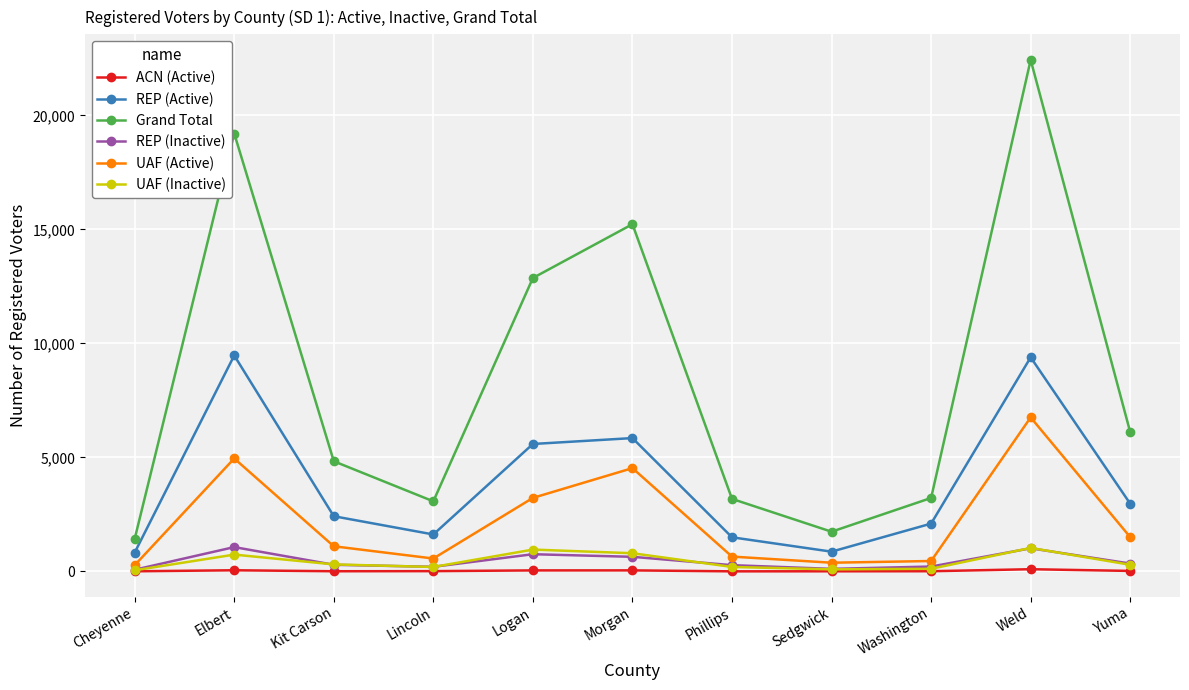

What position from the left is Elbert?

2